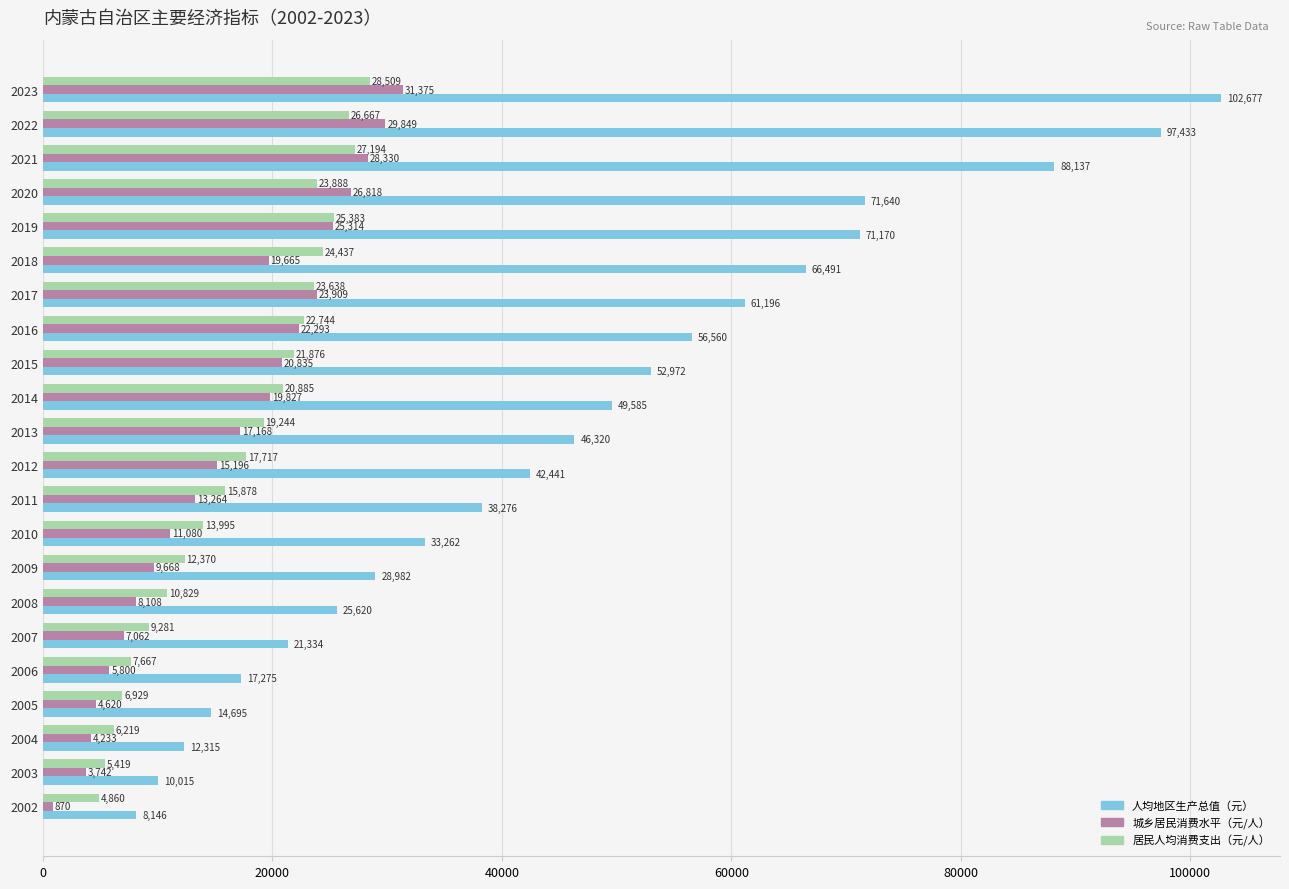

Rank the series by their maximum value, from highest to lowest.

人均地区生产总值（元）, 城乡居民消费水平（元/人）, 居民人均消费支出（元/人）